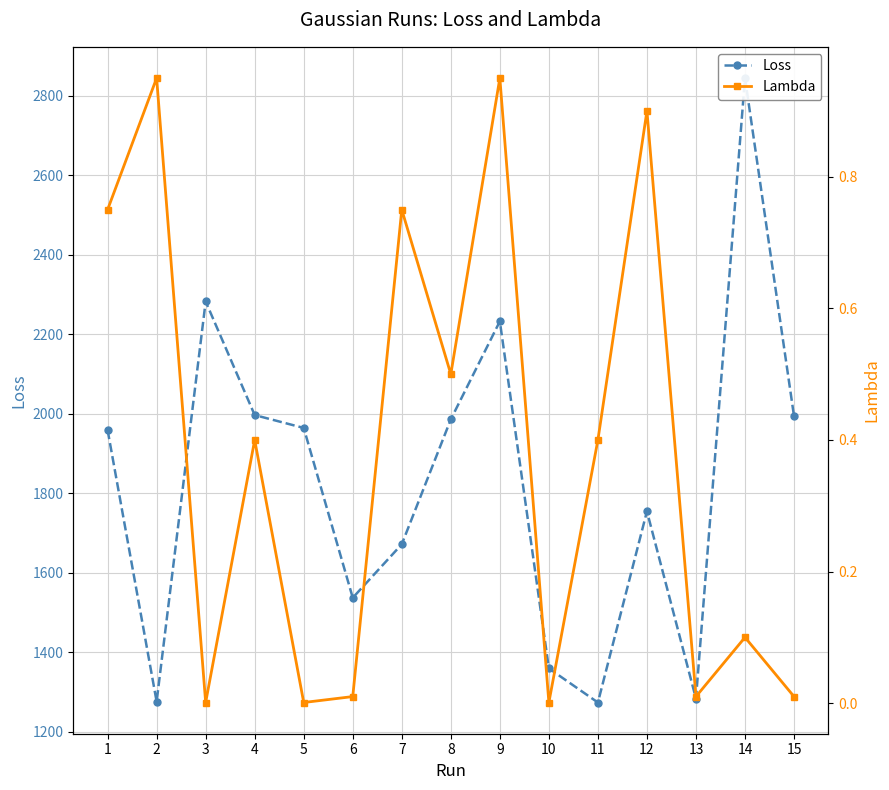

True or false: Loss and Lambda cross at least once.

False